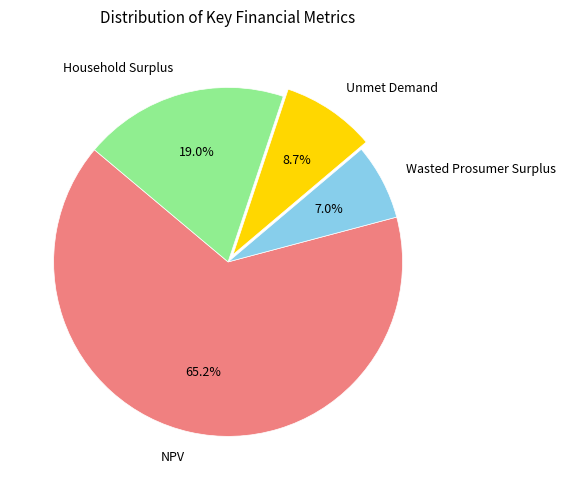

Which has a higher value, Household Surplus or NPV?

NPV